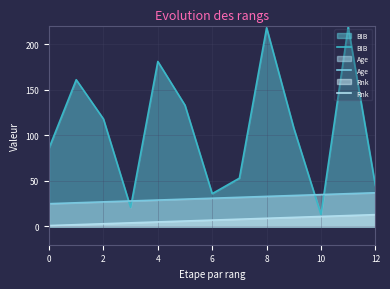

True or false: BIB and Age intersect in this chart.

True